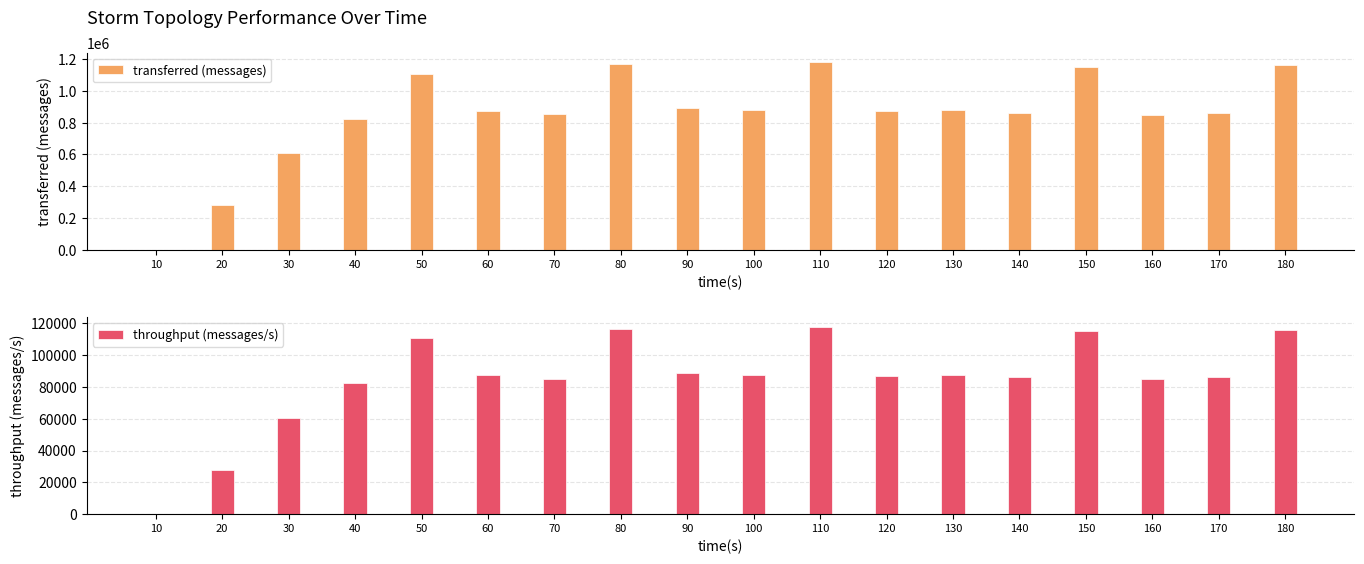

Where is throughput (messages/s) nearest to the value 58954?

30